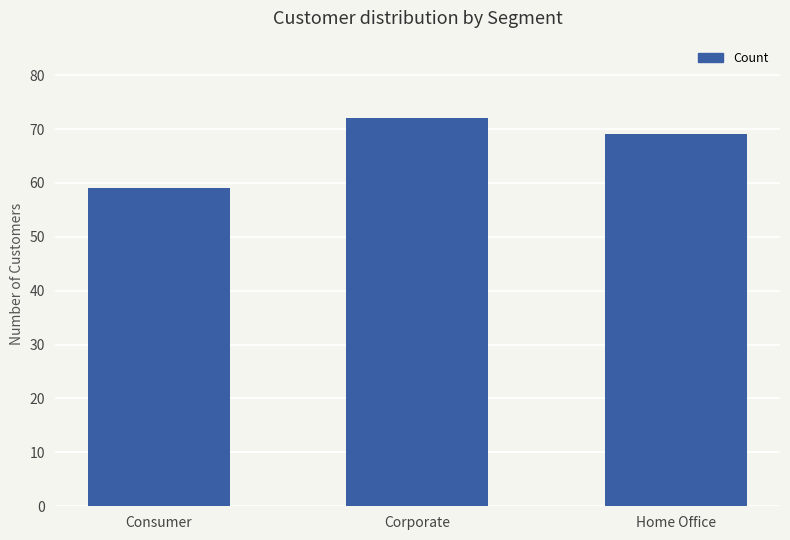

What is the value of the 1st bar from the left?

59